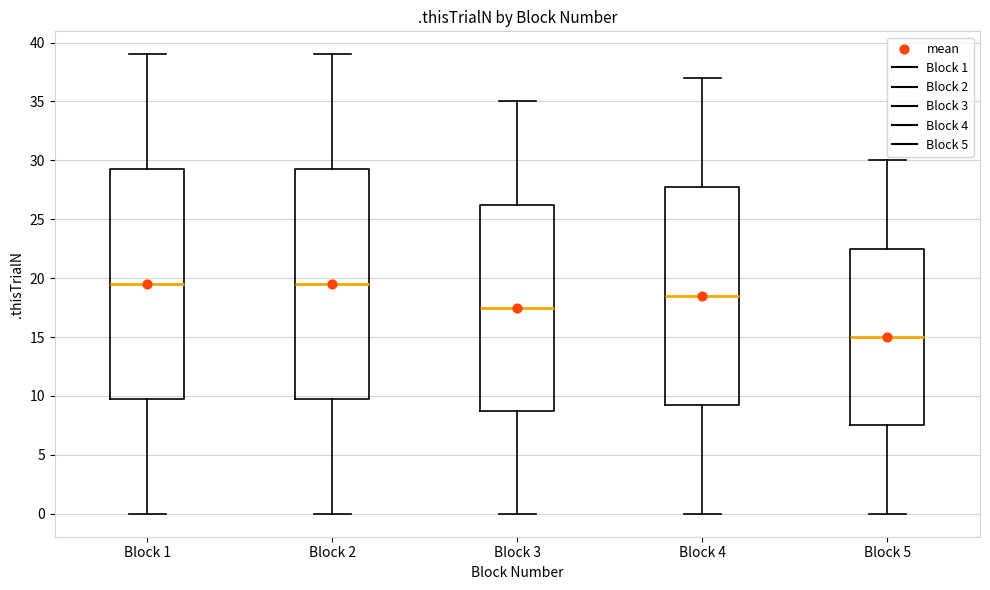

Reading left to right, read every box against the y-axis: the position of its median line, the range the box covers, and the ends of its whiskers. The values are not printed on the chart, so give them approximately, as read against the axis.

Block 1: median 19.5, box 10.0 to 29.5, whiskers 0.0 to 39.0
Block 2: median 19.5, box 10.0 to 29.5, whiskers 0.0 to 39.0
Block 3: median 17.5, box 9.0 to 26.5, whiskers 0.0 to 35.0
Block 4: median 18.5, box 9.5 to 28.0, whiskers 0.0 to 37.0
Block 5: median 15.0, box 7.5 to 22.5, whiskers 0.0 to 30.0